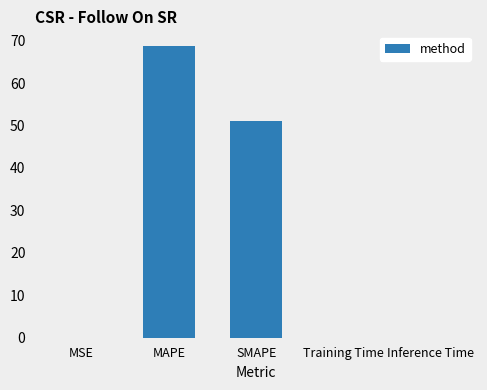

The chart shows a value of 0.0 at Training Time. True or false?

True